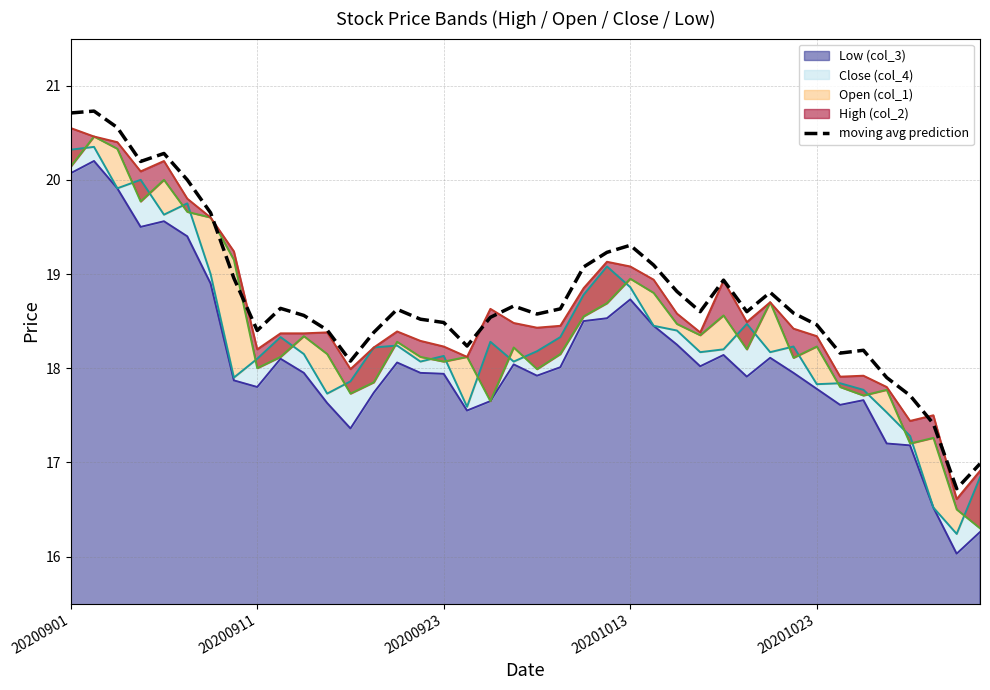

Count the number of categories in the chart.

40